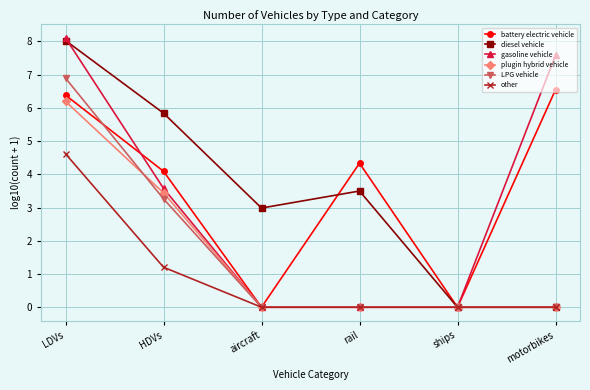

What is the maximum value shown in the chart?

8.1